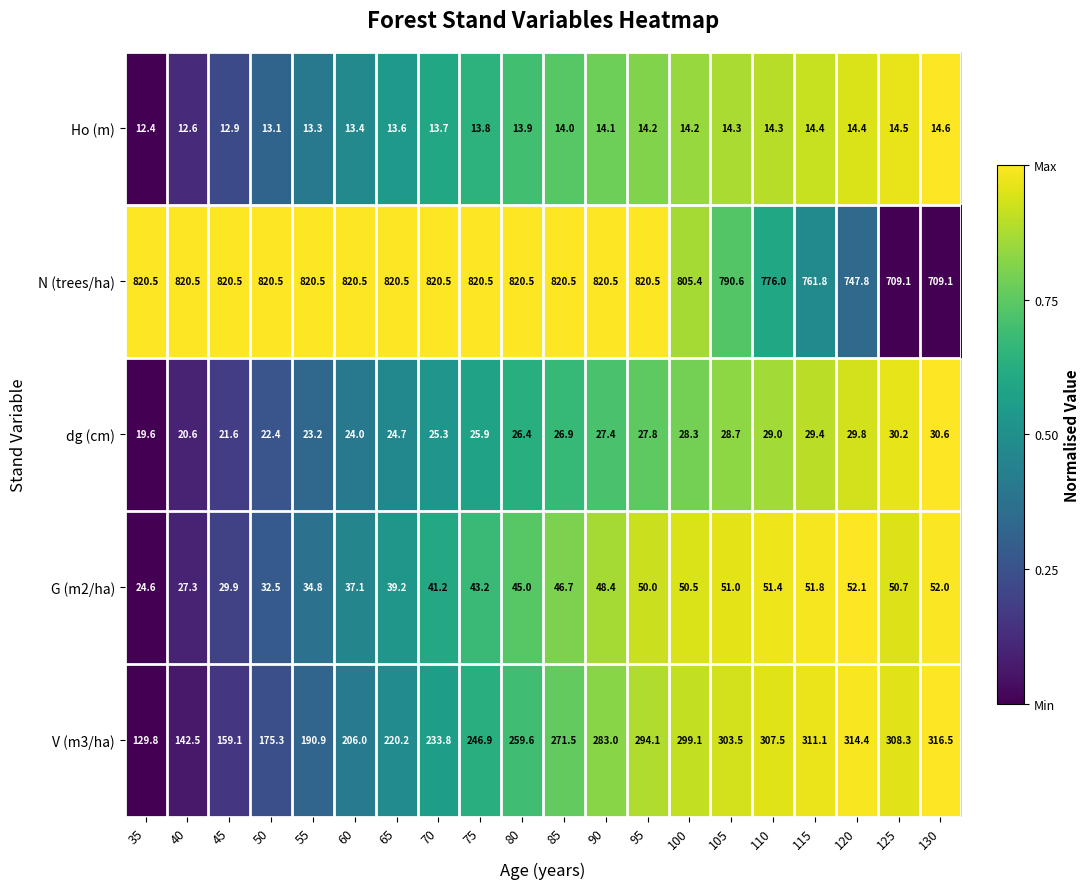

Is it true that V (m3/ha) equals 248.3 at 40?

False